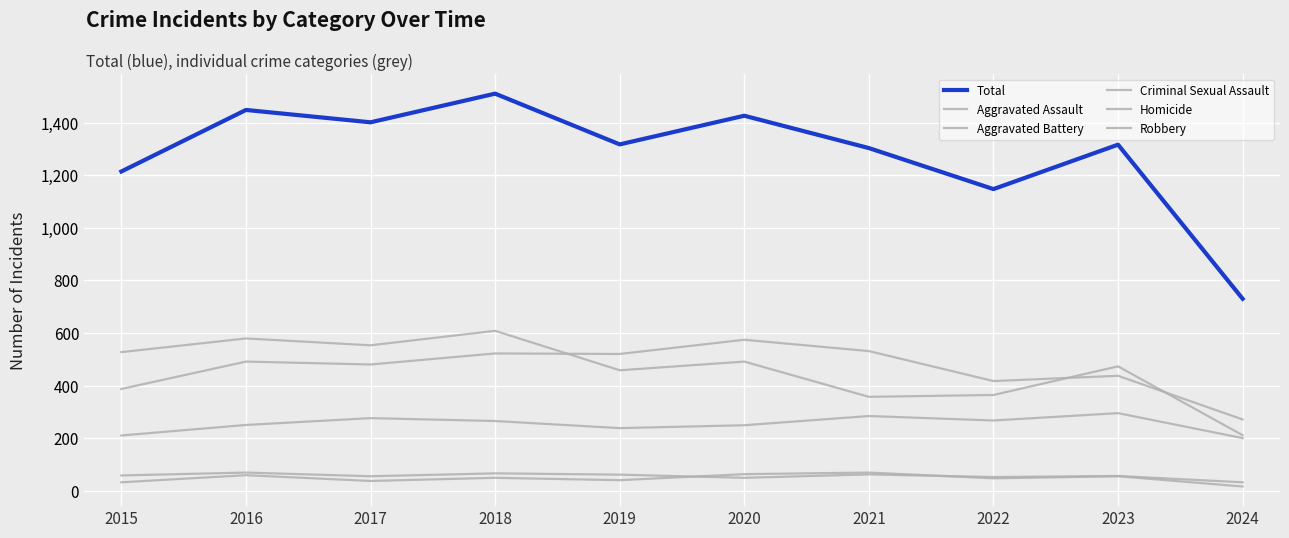

Is this an area chart (filled region under the line)?

No